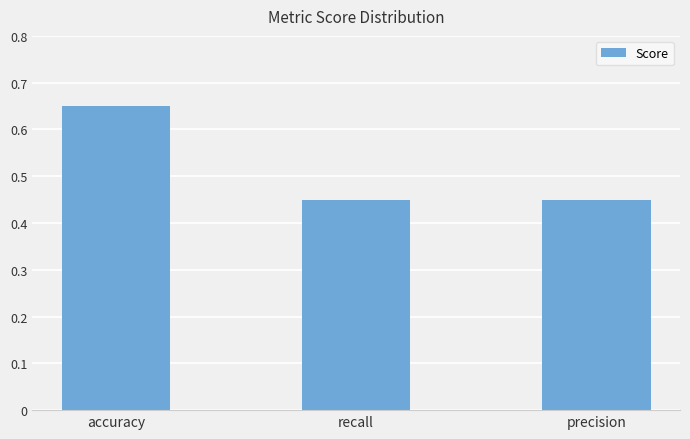

Which label corresponds to the largest value in the chart?

accuracy